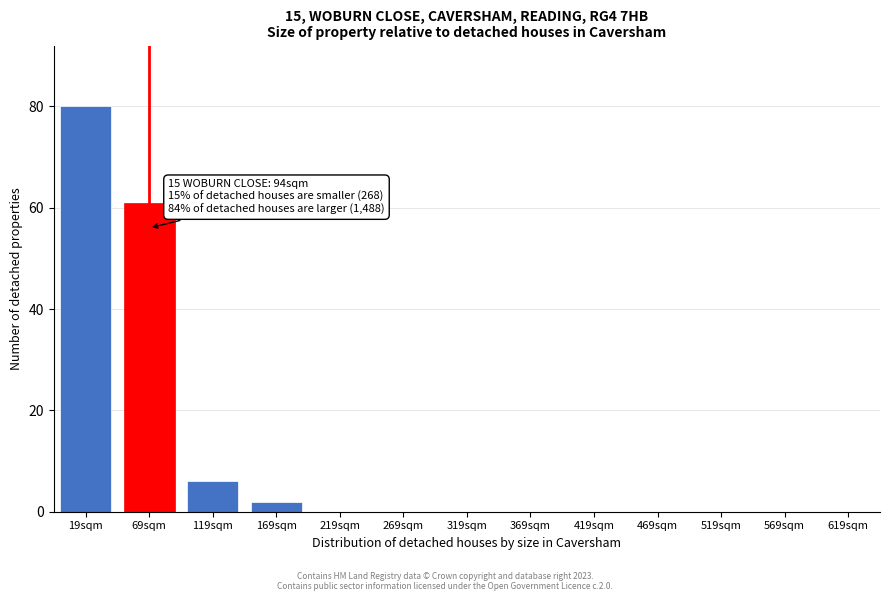

Reading right to left, transcribe all the data shown in this chart.

619sqm=0	569sqm=0	519sqm=0	469sqm=0	419sqm=0	369sqm=0	319sqm=0	269sqm=0	219sqm=0	169sqm=2	119sqm=6	69sqm=61	19sqm=80